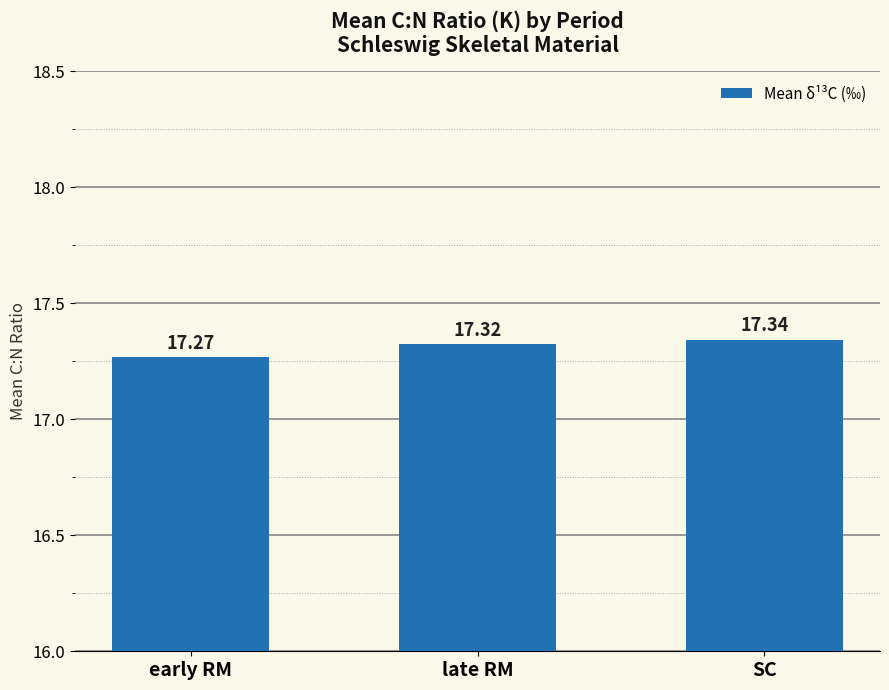

Reading left to right, list all the values displayed in this chart.

early RM=17.3	late RM=17.3	SC=17.3